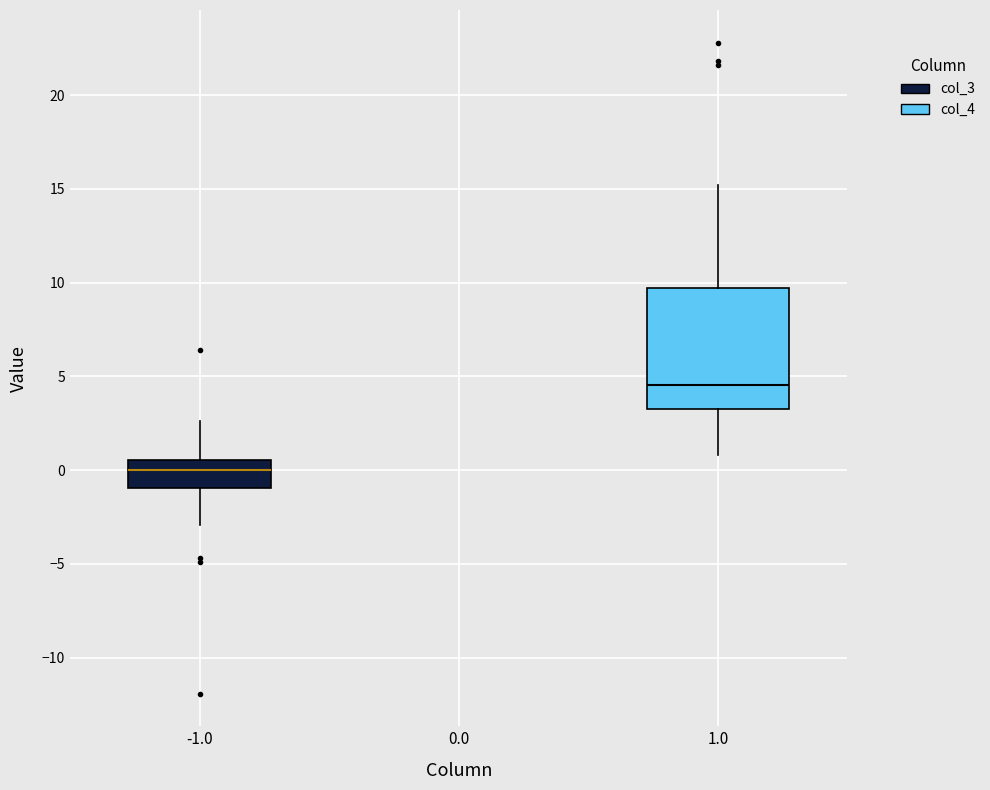

Where does the lower whisker of the box at x = -1.0 end on the y-axis? The values are not printed on the chart, so give them approximately, as read against the axis.

-3.0